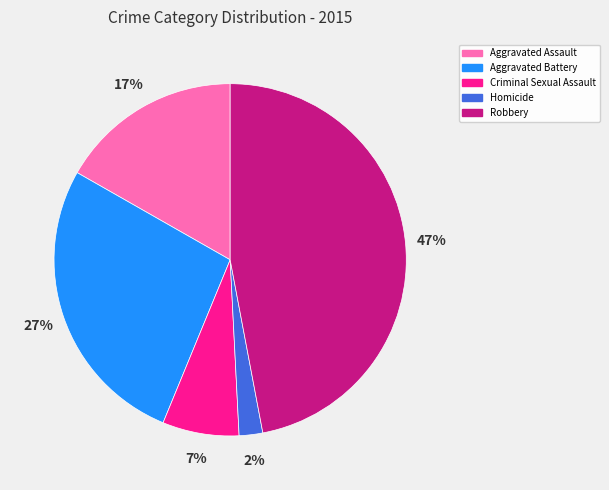

What is the ratio of the value at Aggravated Battery to the value at Aggravated Assault?

1.6